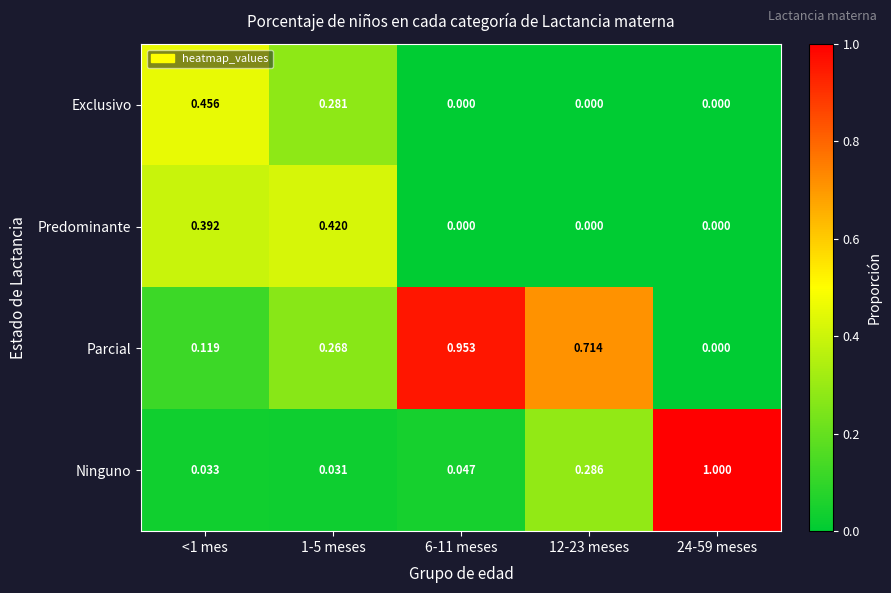

Which series changed the most between 1-5 meses and 12-23 meses?

Parcial